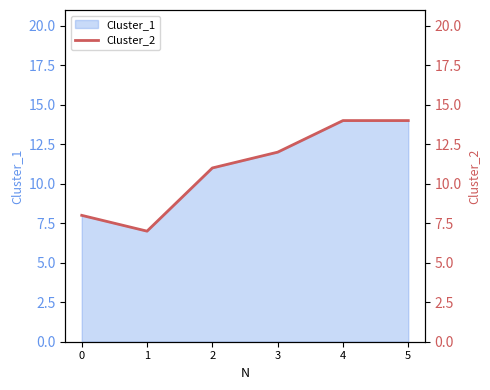

Which category has the highest value across all series?

4